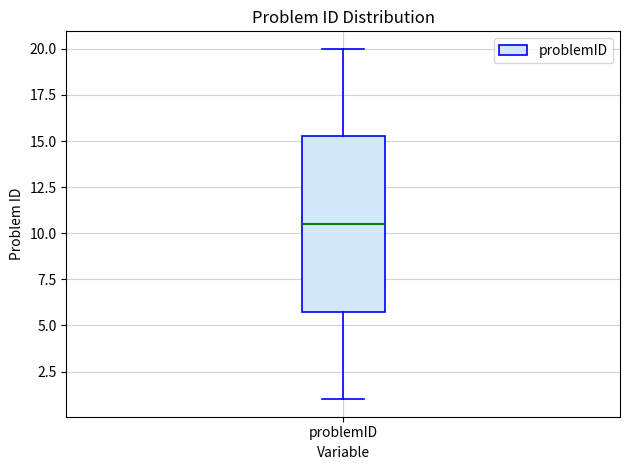

Read this box plot against the y-axis: the position of the median line, the range covered by the box, and the ends of both whiskers. The values are not printed on the chart, so give them approximately, as read against the axis.

median 10.5, box 6.0 to 15.5, whiskers 1.0 to 20.0